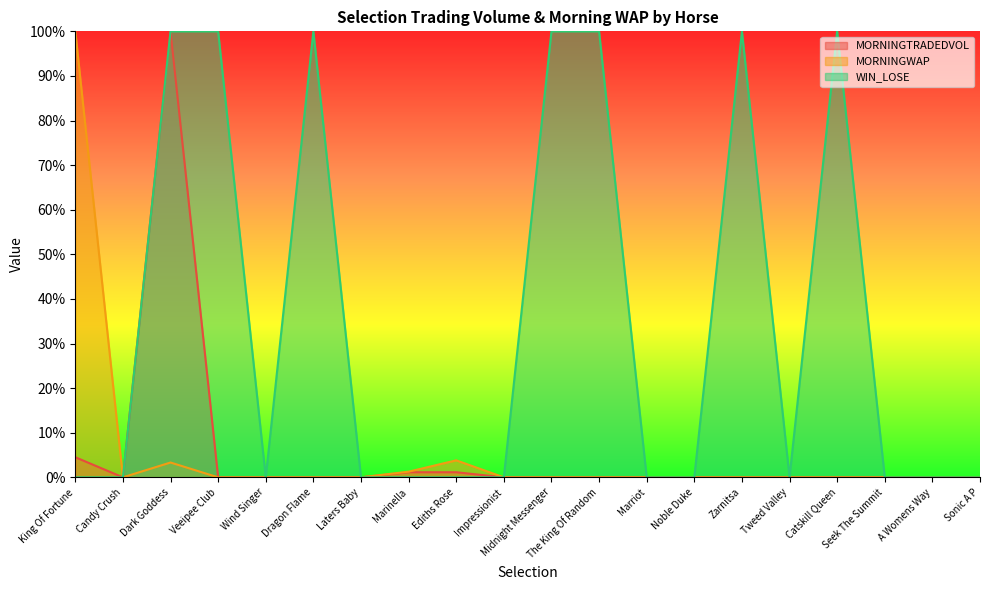

List the labels in order of MORNINGWAP value, largest first.

King Of Fortune, Ediths Rose, Dark Goddess, Marinella, Candy Crush, Veeipee Club, Wind Singer, Dragon Flame, Laters Baby, Impressionist, Midnight Messenger, The King Of Random, Marriot, Noble Duke, Zarnitsa, Tweed Valley, Catskill Queen, Seek The Summit, A Womens Way, Sonic A P